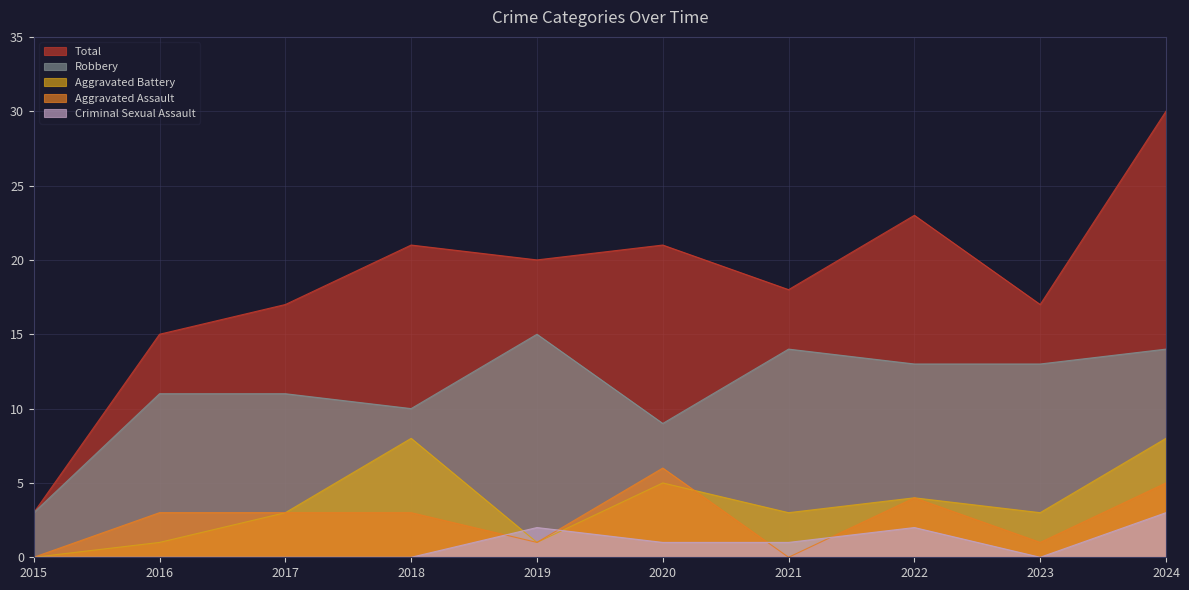

True or false: Total has a value of 21 at 2020.

True